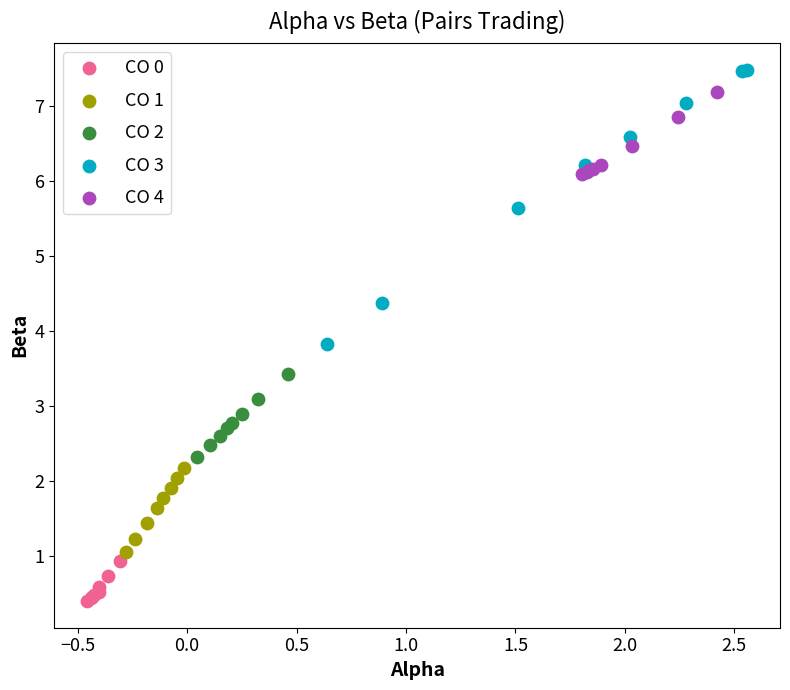

Which series has the widest spread of Y values?

CO 3